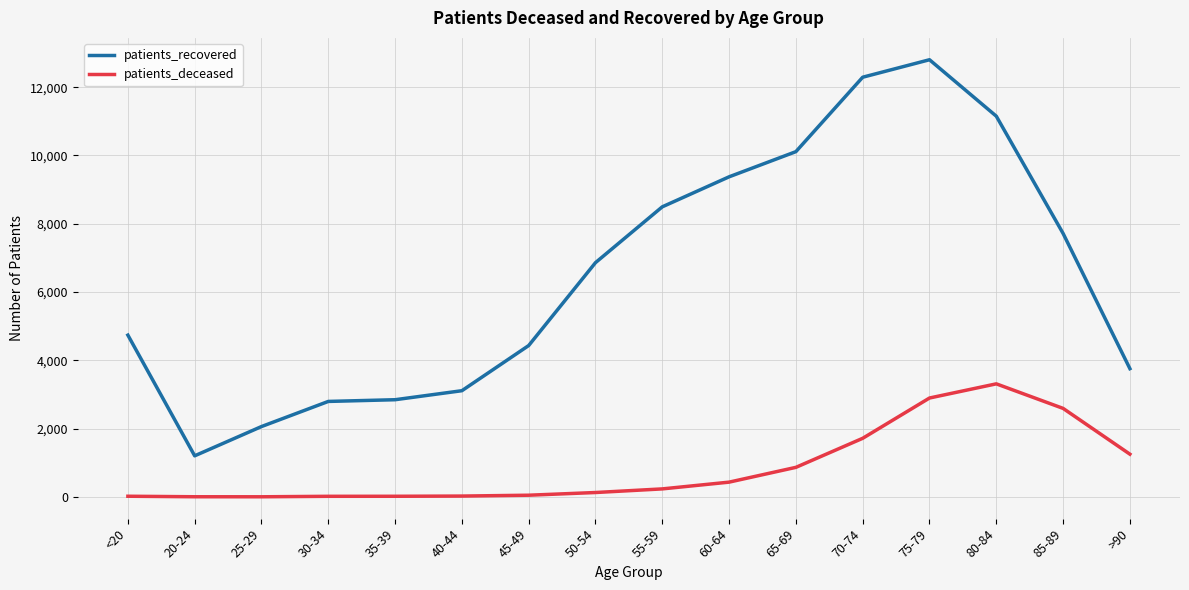

What is the difference between the maximum and minimum values in the patients_recovered series?

11601